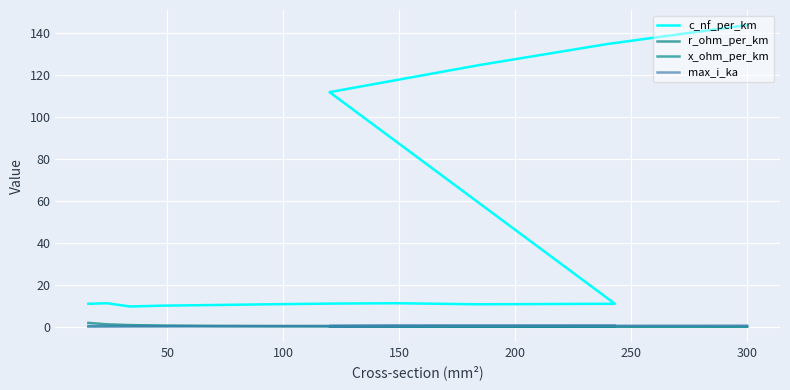

Is it true that r_ohm_per_km equals 0.4 at 250?

False